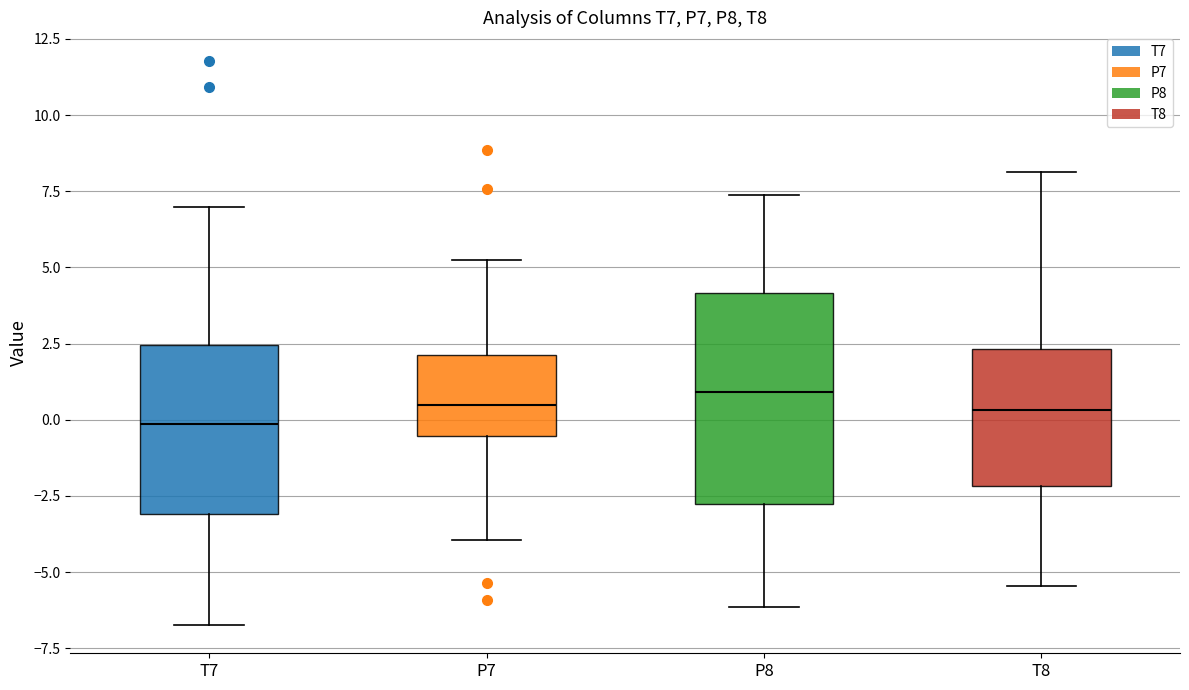

Reading left to right, transcribe this box plot: for each box, give where its median line is, the range the box spans, and where its two whiskers end, as read against the y-axis. The values are not printed on the chart, so give them approximately, as read against the axis.

T7: median 0.0, box -3.0 to 2.5, whiskers -6.5 to 7.0
P7: median 0.5, box -0.5 to 2.0, whiskers -4.0 to 5.0
P8: median 1.0, box -3.0 to 4.0, whiskers -6.0 to 7.5
T8: median 0.5, box -2.0 to 2.5, whiskers -5.5 to 8.0